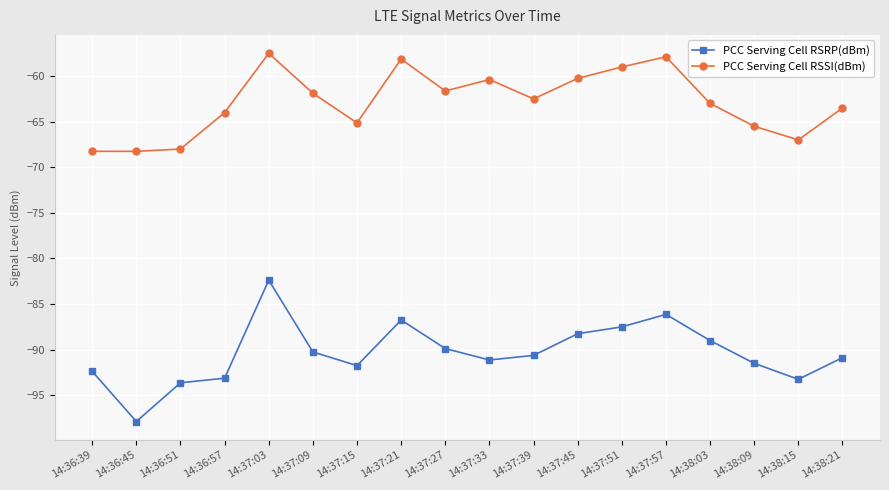

True or false: PCC Serving Cell RSSI(dBm) has more than 1 interior local peaks.

True